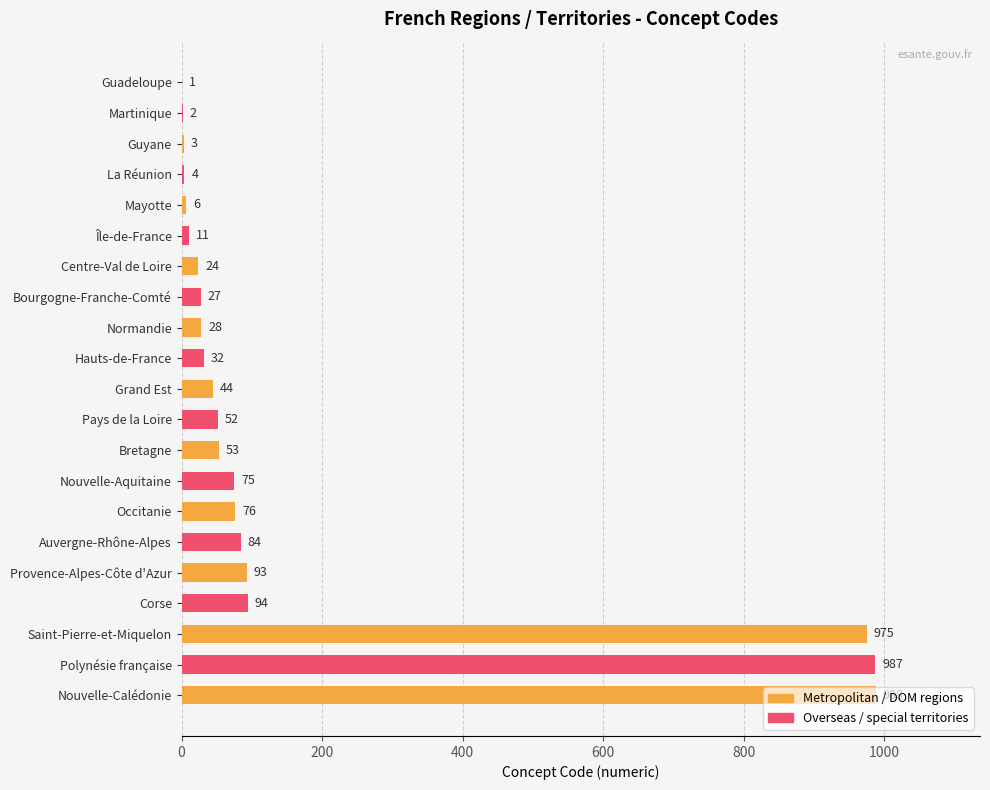

What is the maximum value shown in the chart?

988